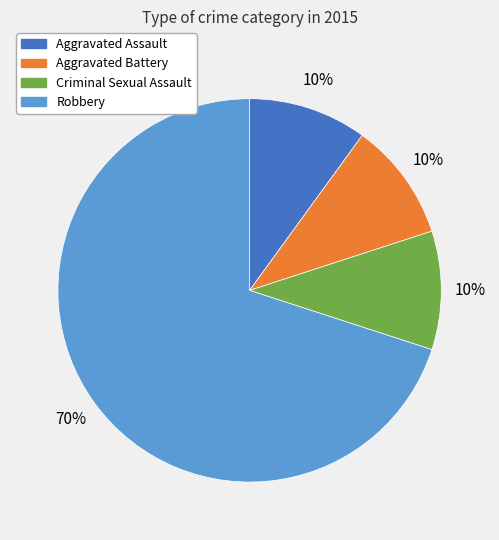

How many segments does this pie chart have?

4